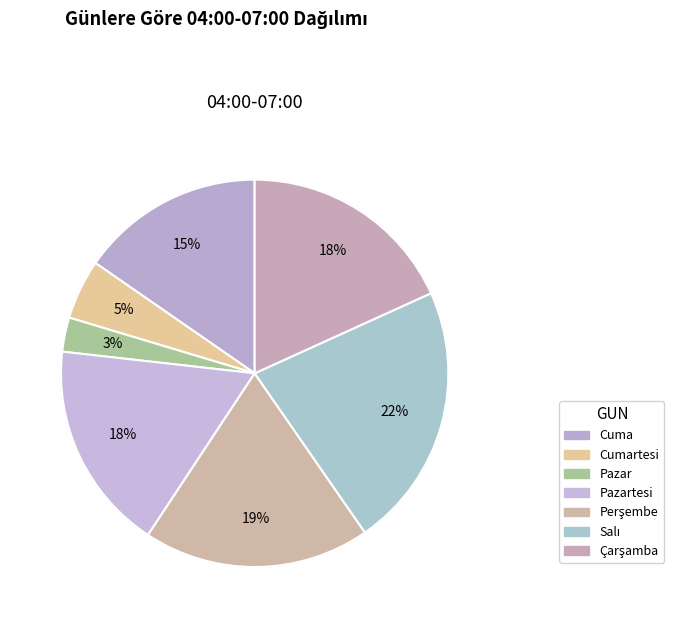

How much of the chart is everything except Salı?

77.9%